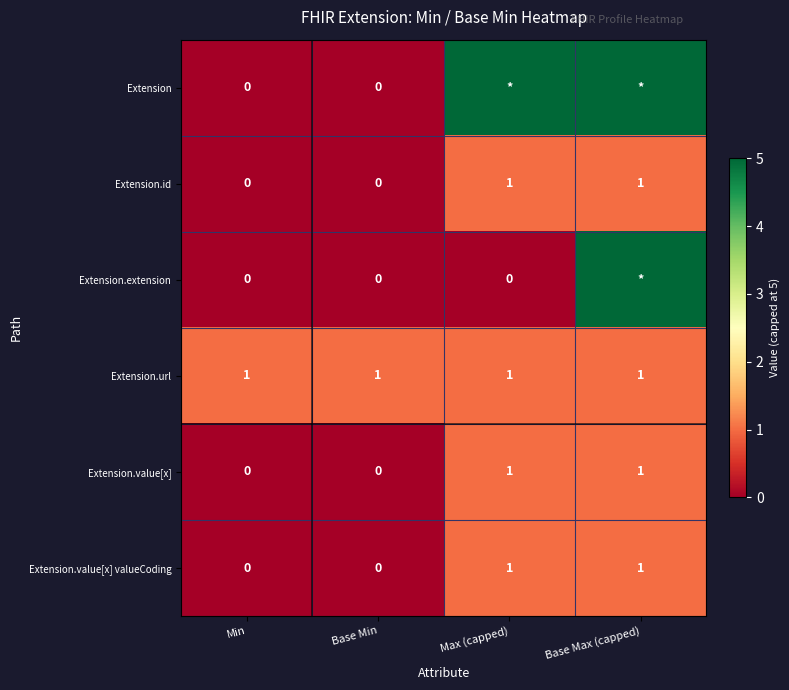

Is it true that Extension.value[x] valueCoding equals 1 at Base Min?

False